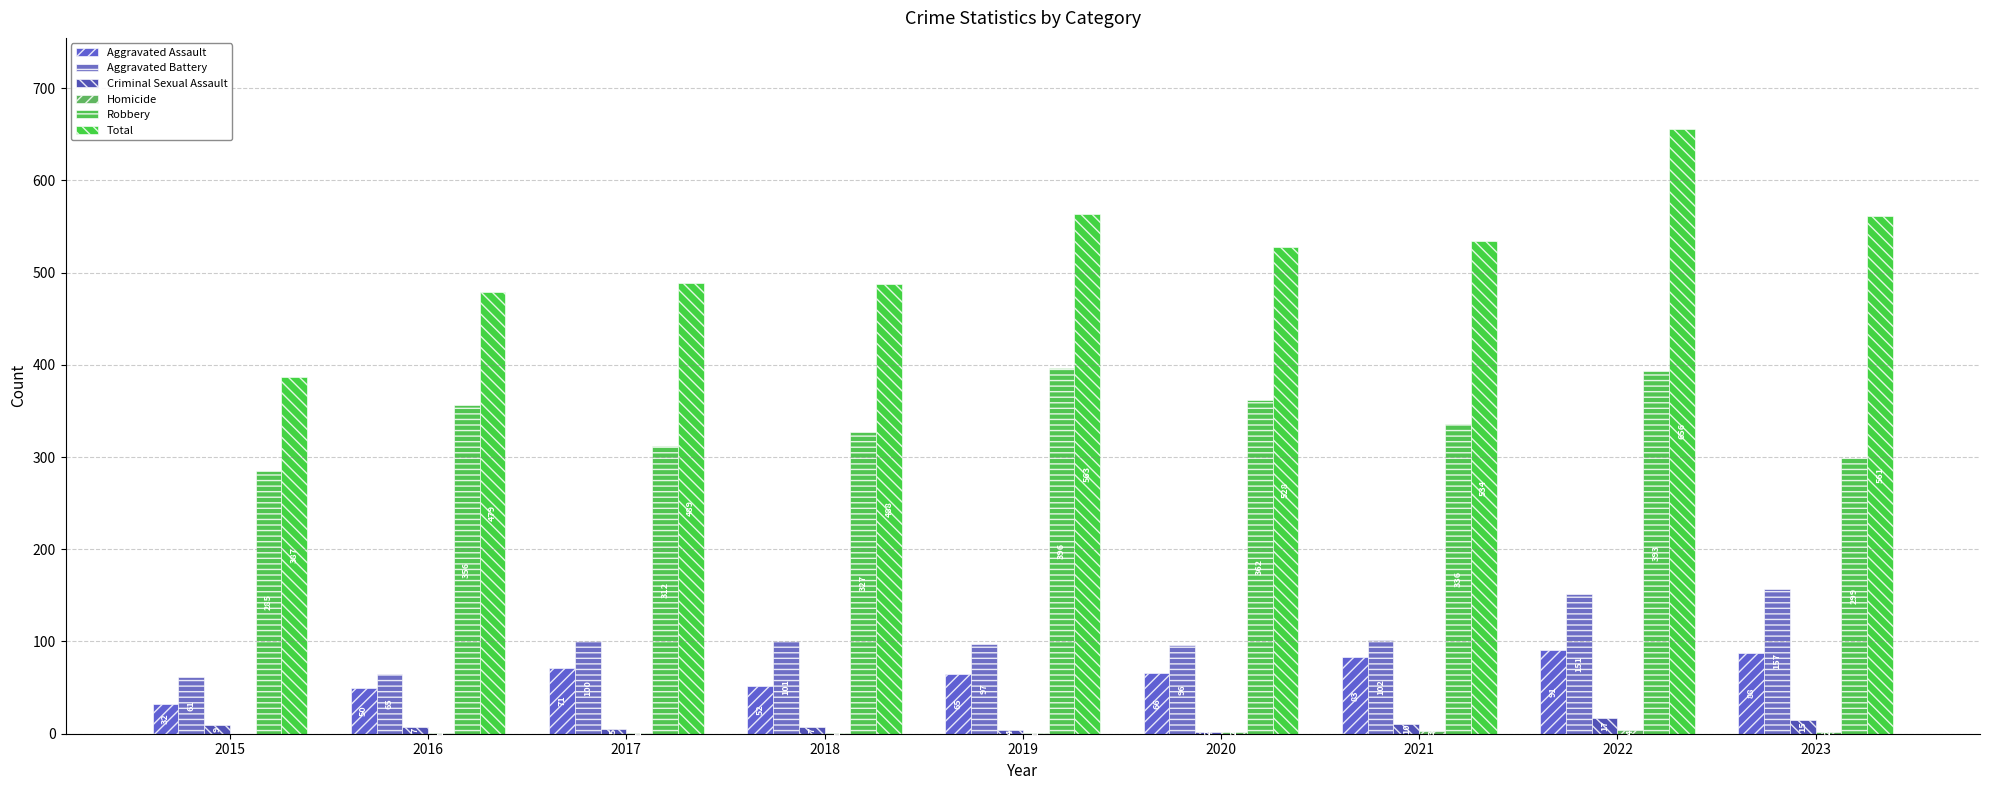

Between 2018 and 2019, which is larger?

2019